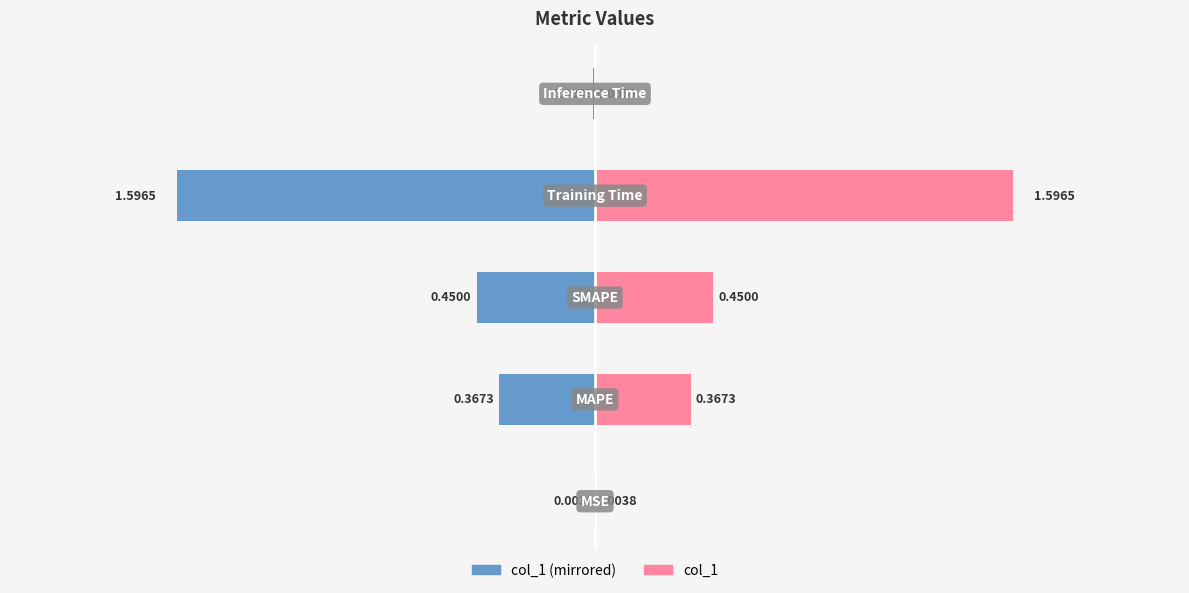

Rank the series at 2 from lowest to highest value.

col_1 (left), col_1 (right)